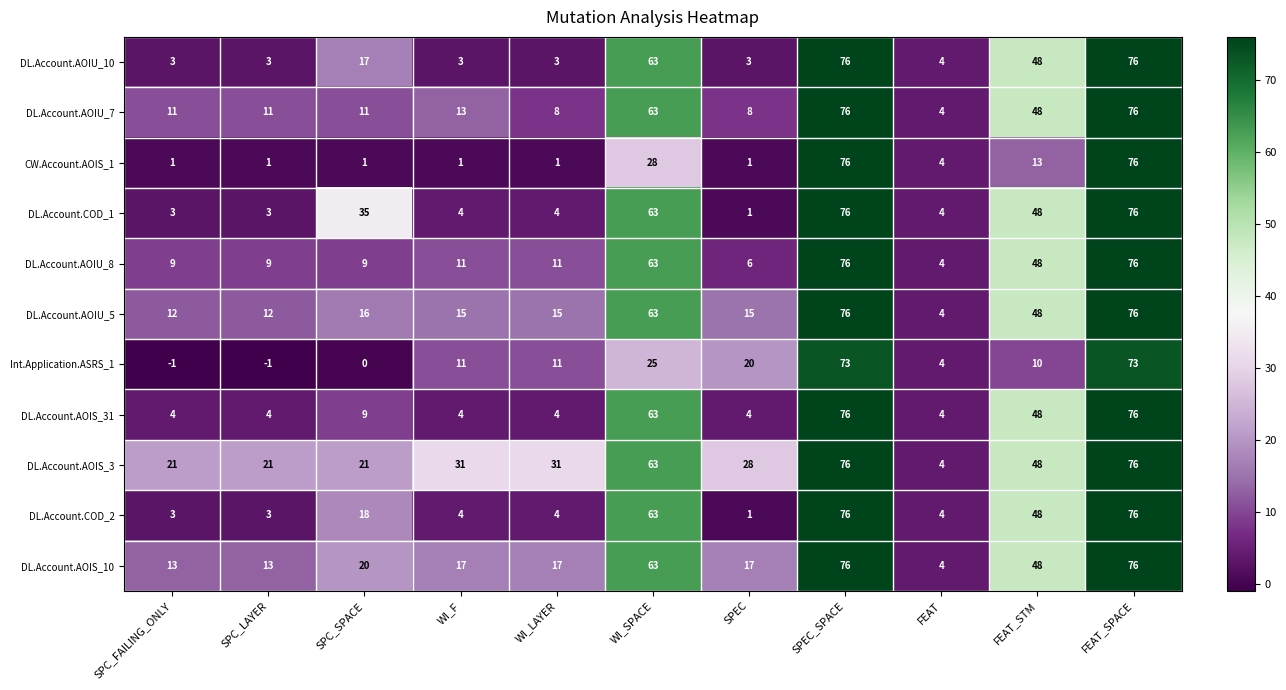

What is the difference between the highest and lowest values at FEAT_STM?

38